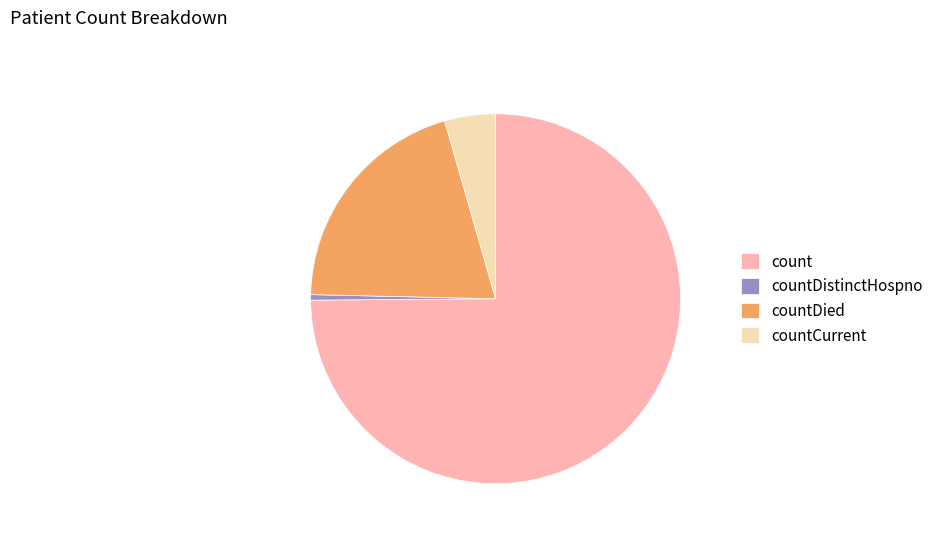

Approximately how many times larger is the value at count compared to countCurrent?

16.9